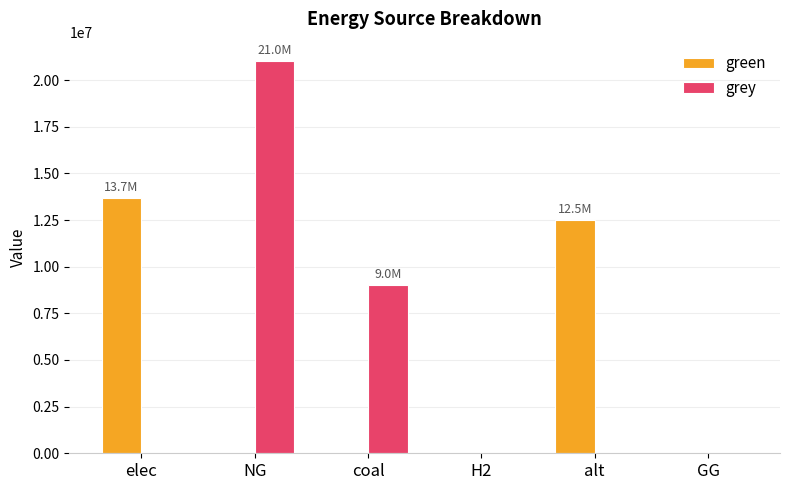

How many values in the green series exceed 0?

2